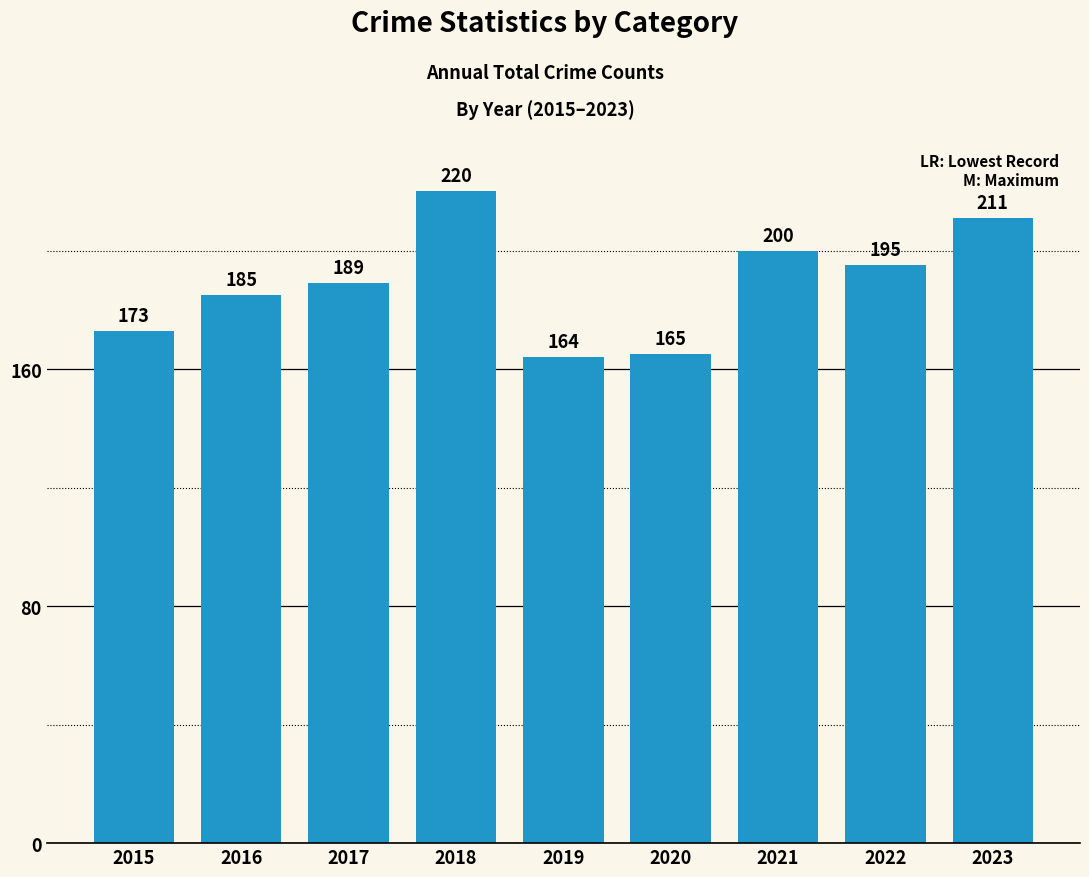

List the labels in order of value, largest first.

2018, 2023, 2021, 2022, 2017, 2016, 2015, 2020, 2019